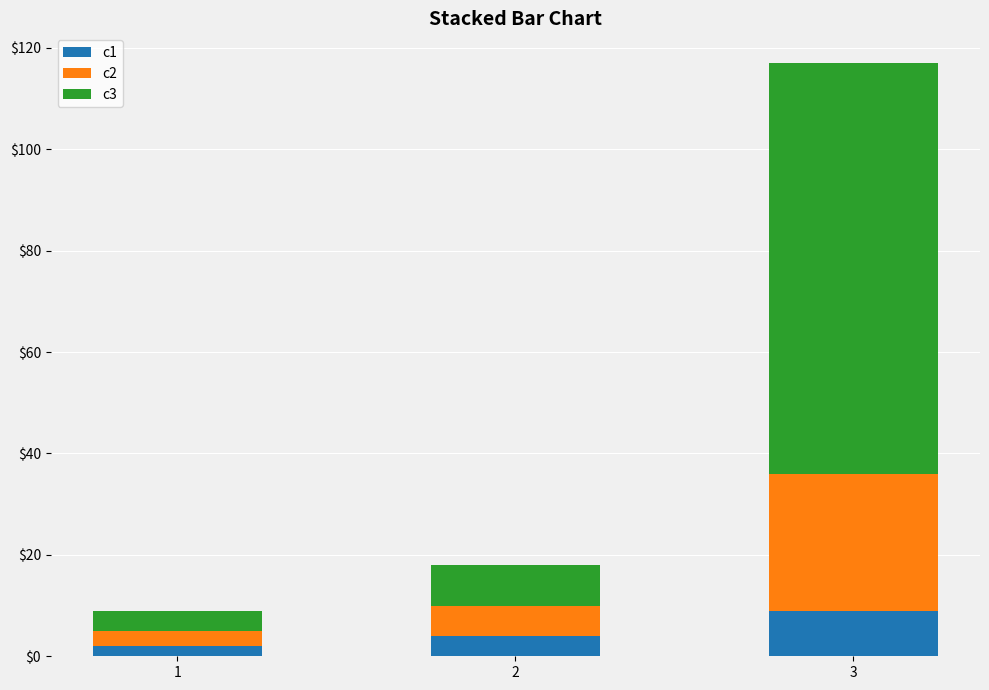

At which label does c1 first exceed 4?

3